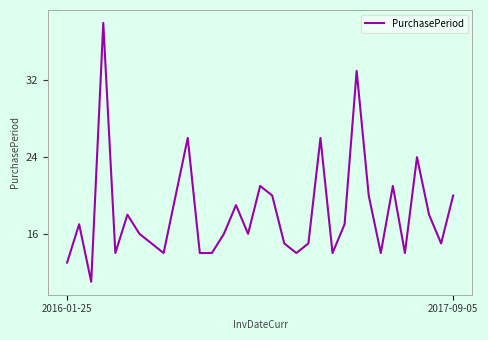

How many lines are shown in the chart?

1